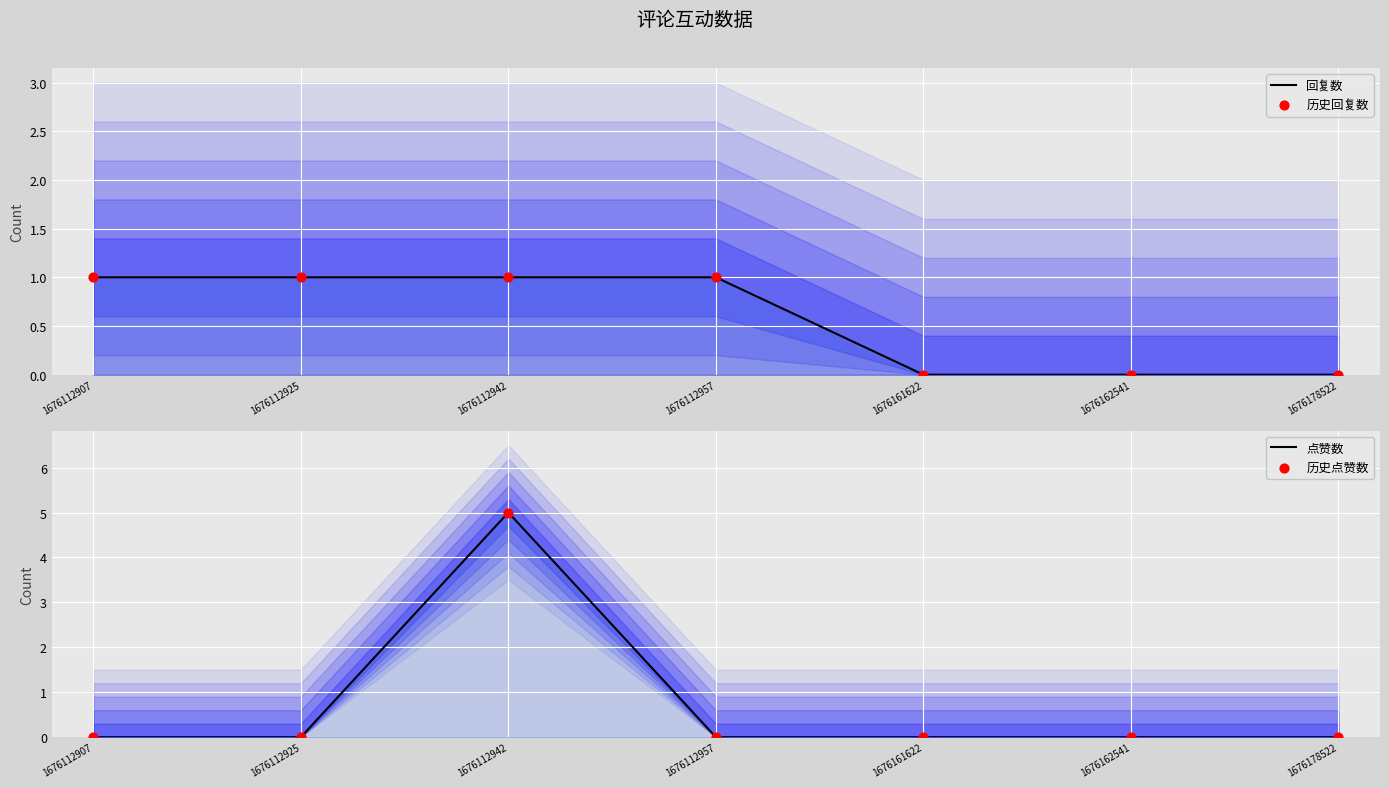

At which category is the sum across all series the highest?

1676112942